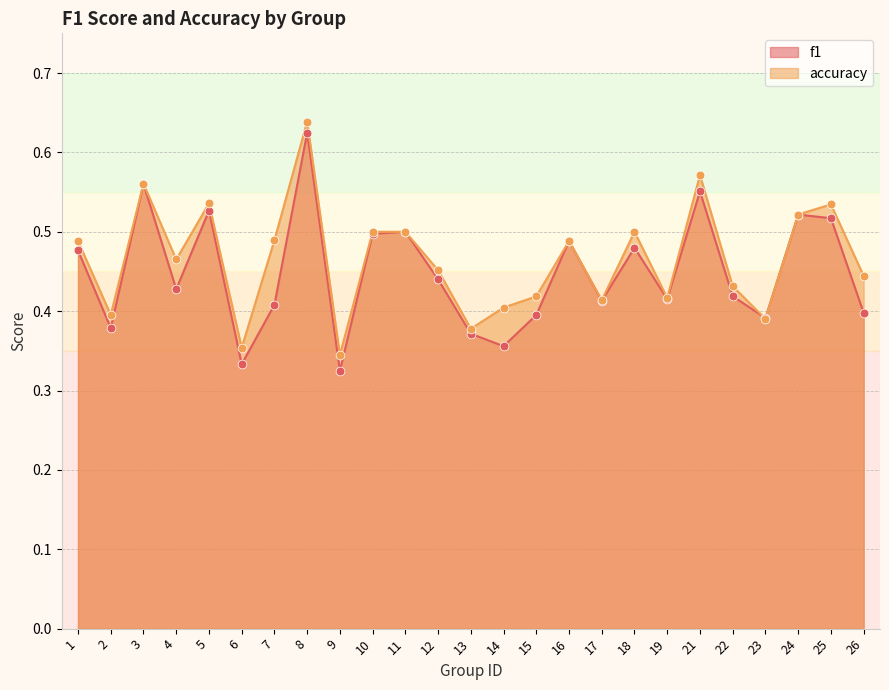

Which series has the largest total across all categories?

accuracy